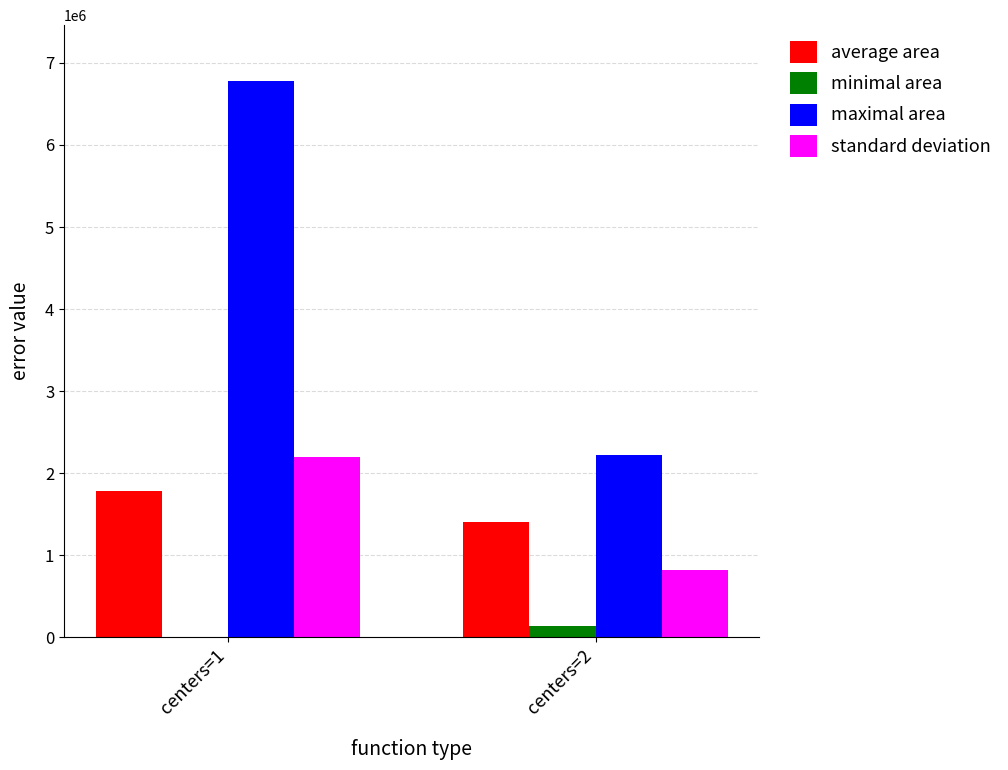

At which category is the sum across all series the highest?

centers=1